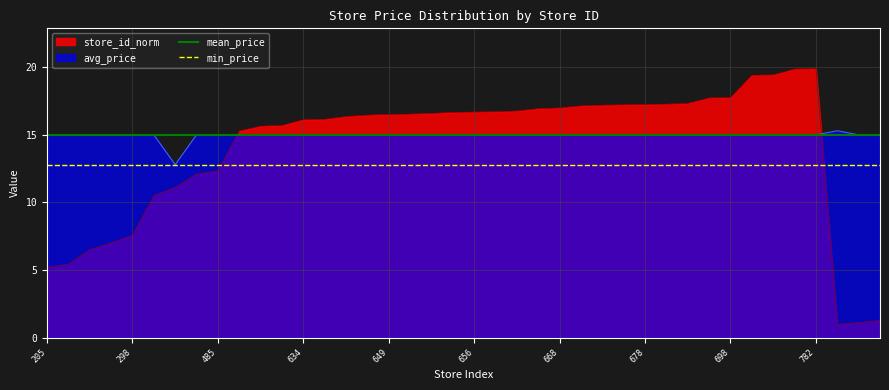

Does the chart display data point markers on the line(s)?

No